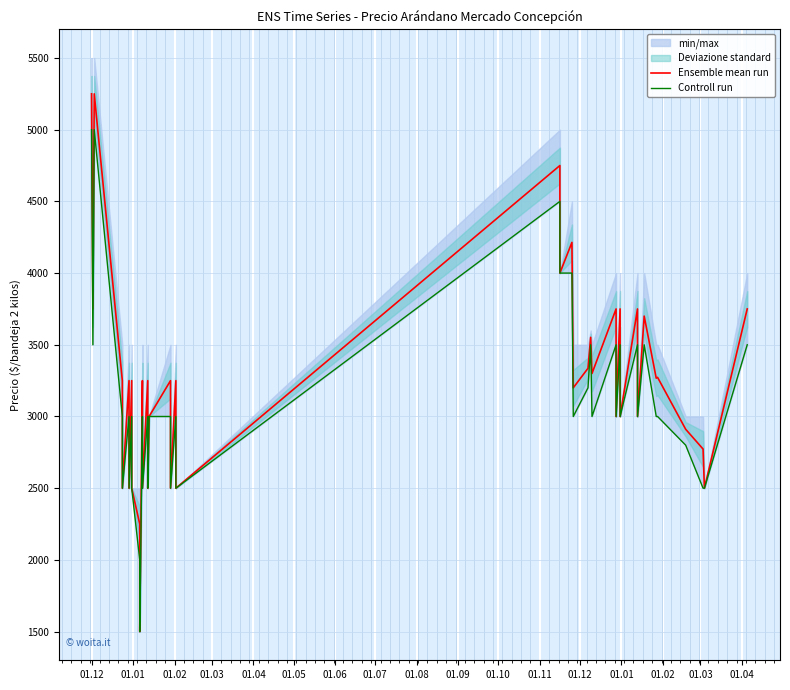

True or false: Controll run has a value of 6529 at 22.

False